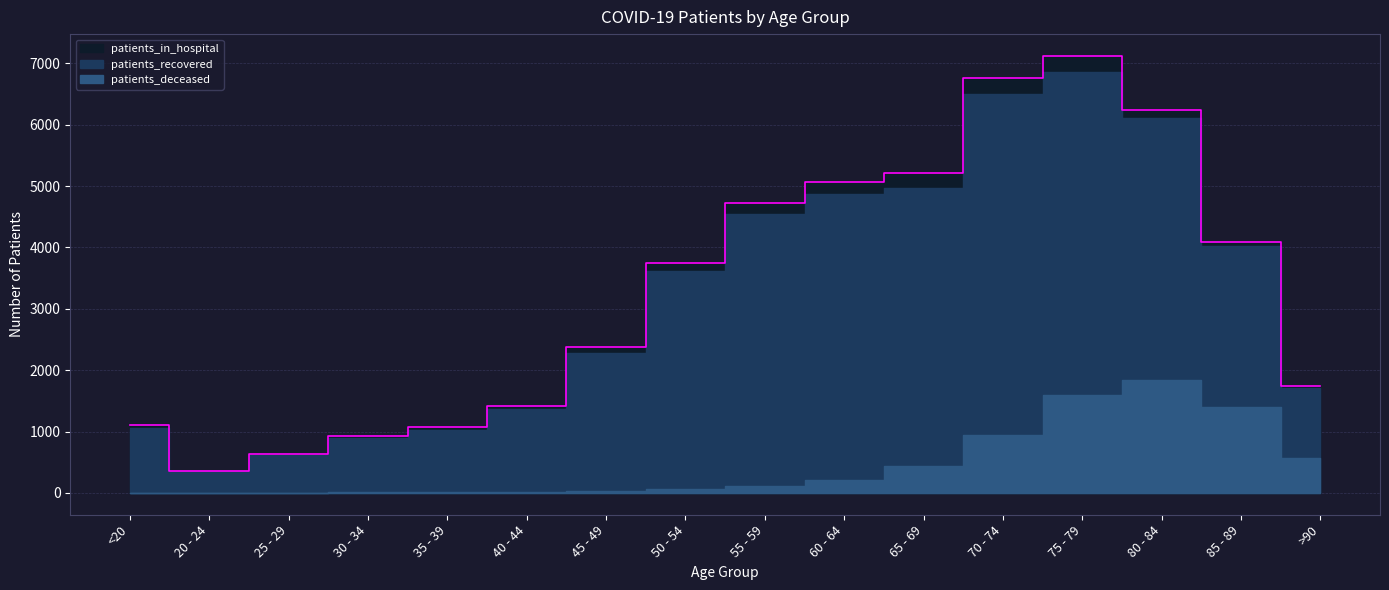

What is the spread (max minus min) of values at 65 - 69?

4289